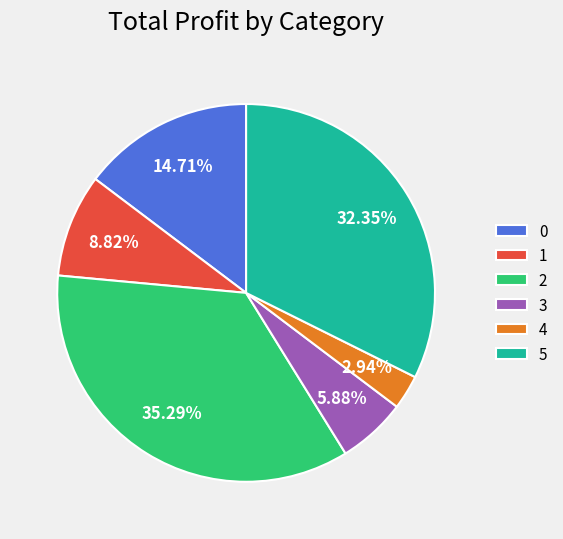

Which category has the biggest portion of the pie?

2